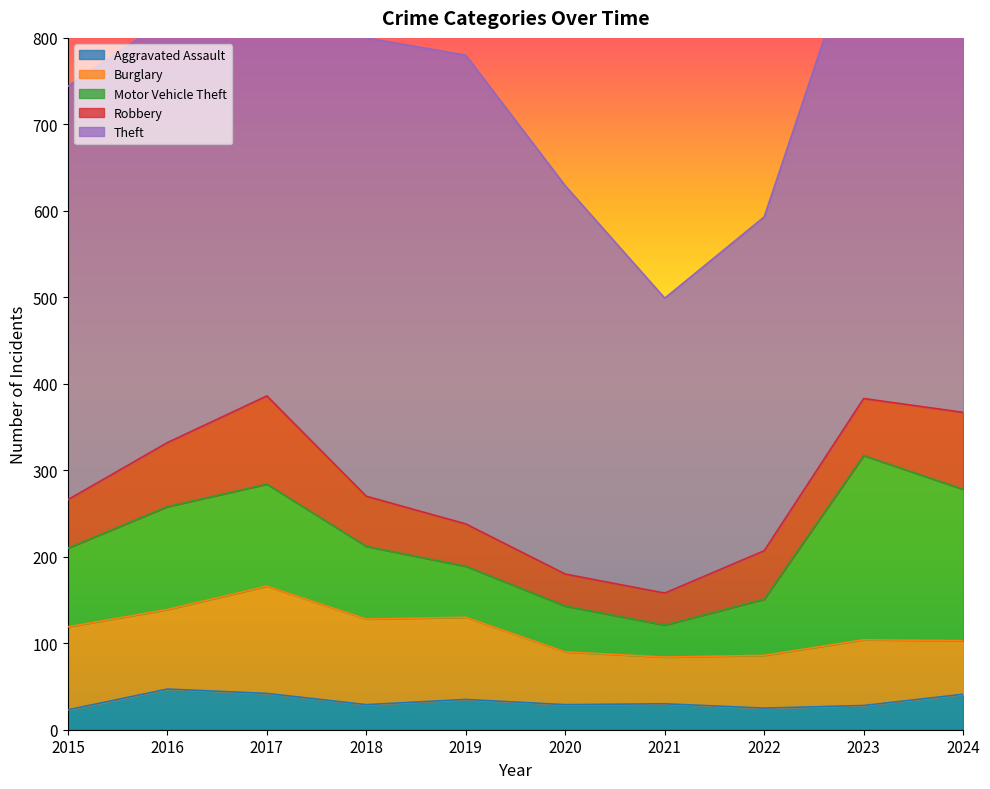

Where is the first local minimum for Burglary?

2016